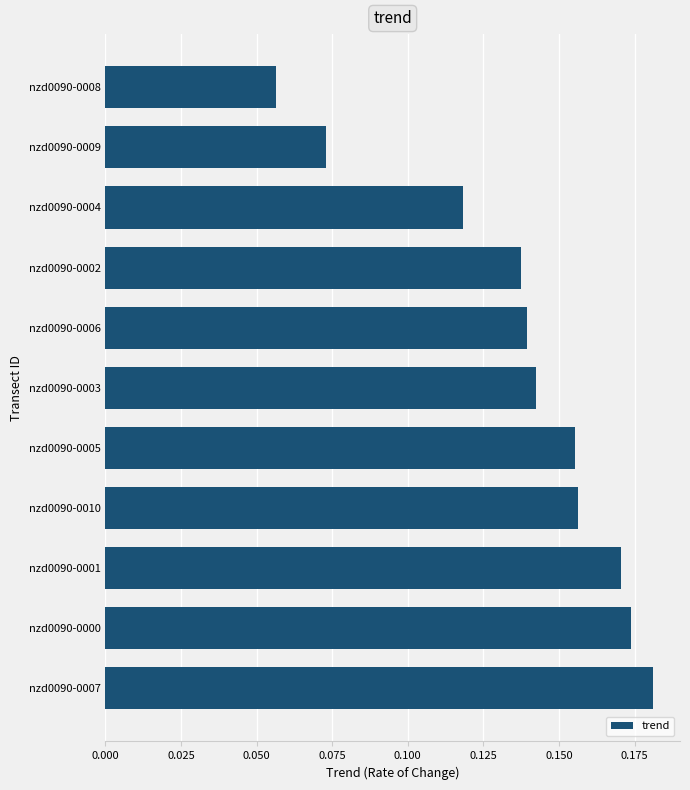

Where is the data nearest to the value 0?

nzd0090-0008